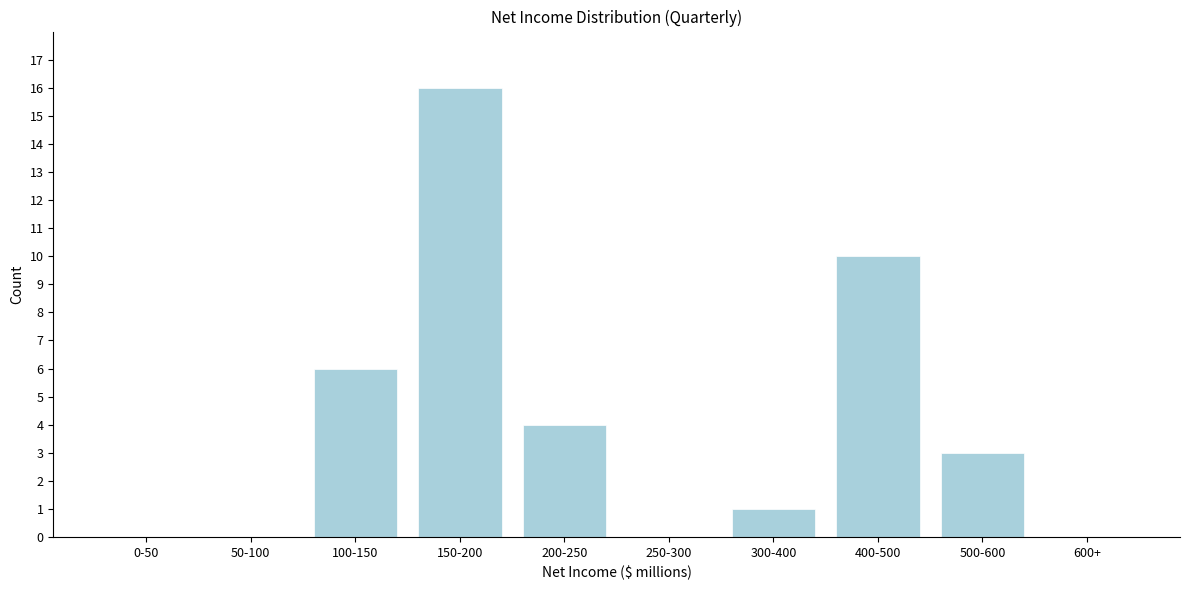

Reading right to left, list all the values displayed in this chart.

600+=0	500-600=3	400-500=10	300-400=1	250-300=0	200-250=4	150-200=16	100-150=6	50-100=0	0-50=0